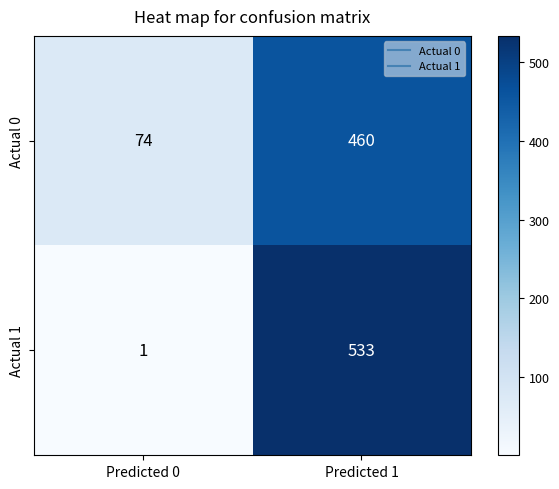

Which series changed the most between Predicted 0 and Predicted 1?

Actual 1